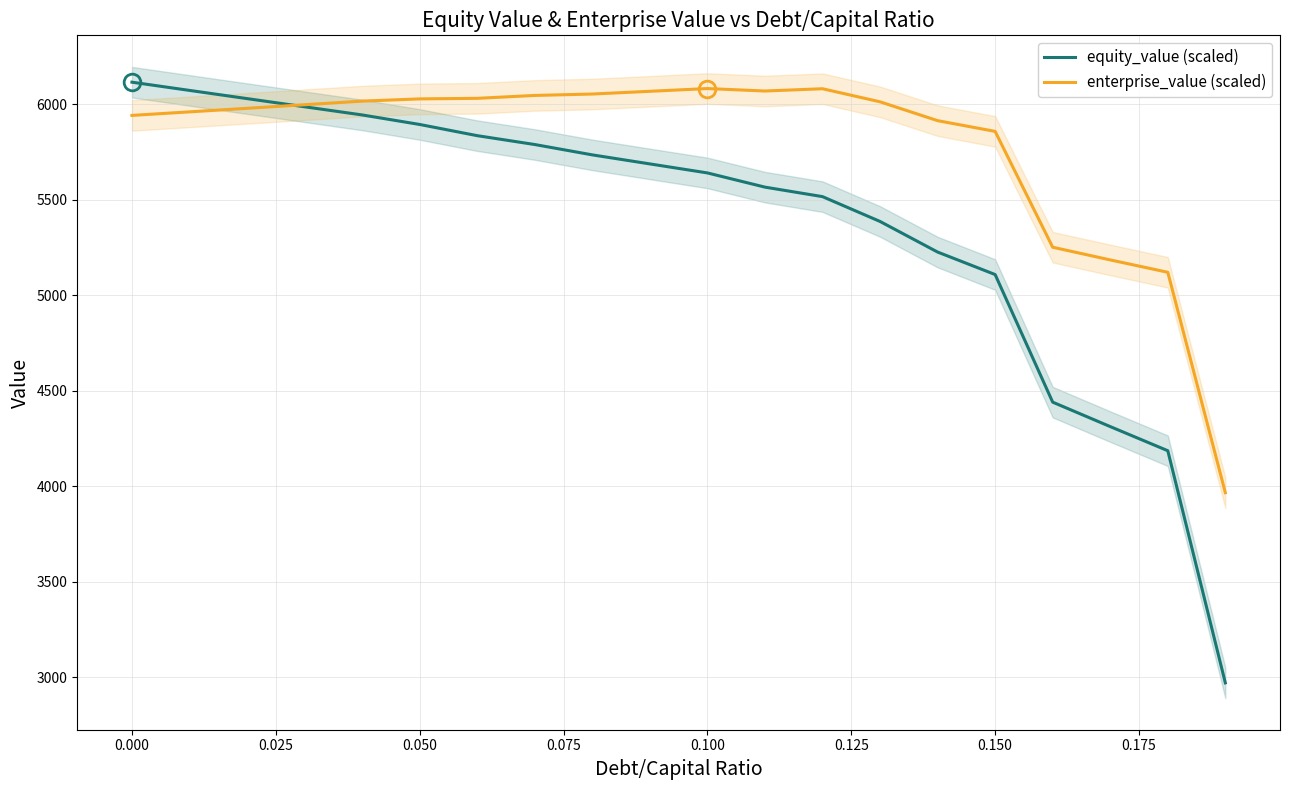

At which label does equity_value (scaled) first exceed 5687?

0.000